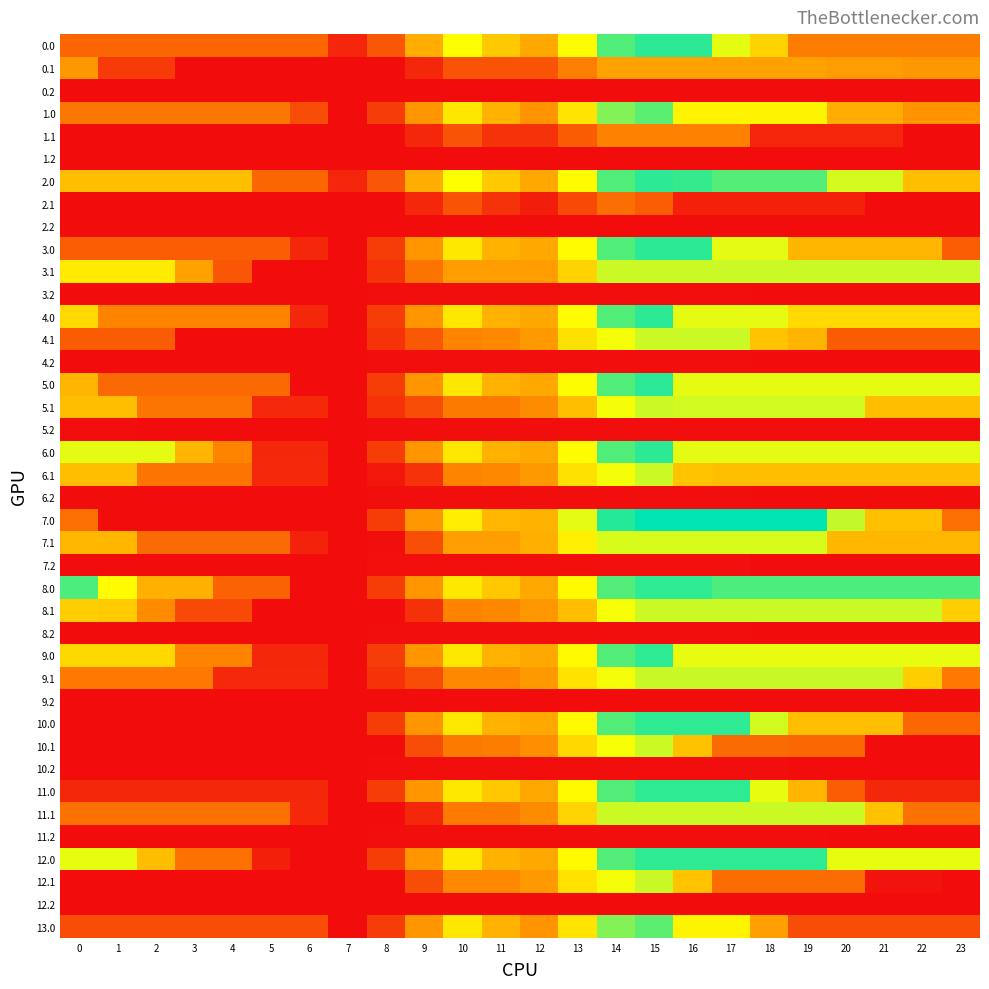

Count the number of data series in this chart.

40